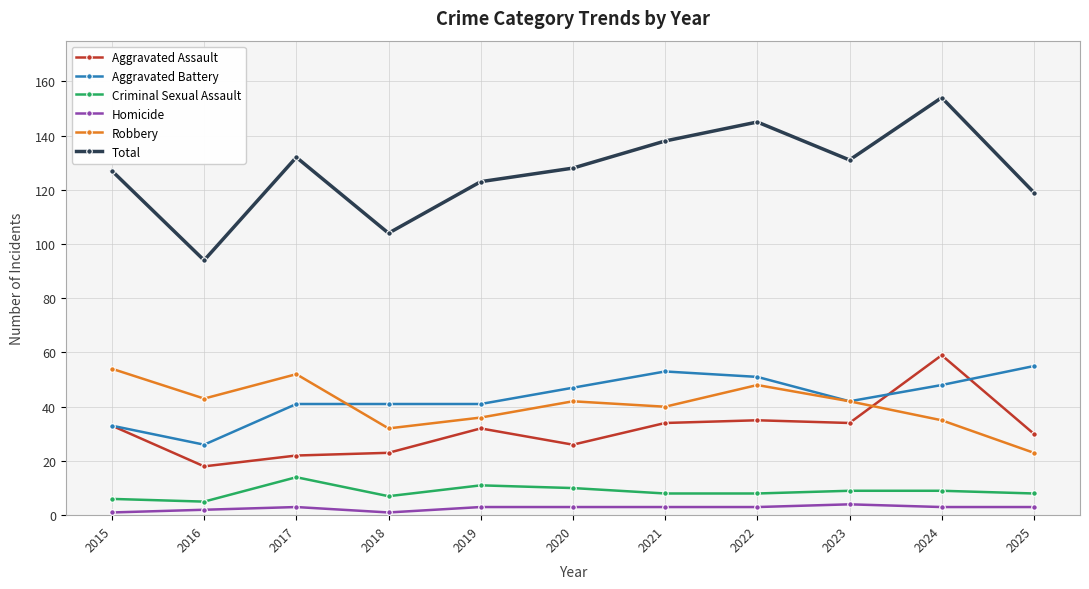

Reading right to left, what are all the values shown in this chart?

Aggravated Assault: 2025=30	2024=59	2023=34	2022=35	2021=34	2020=26	2019=32	2018=23	2017=22	2016=18	2015=33
Aggravated Battery: 2025=55	2024=48	2023=42	2022=51	2021=53	2020=47	2019=41	2018=41	2017=41	2016=26	2015=33
Criminal Sexual Assault: 2025=8	2024=9	2023=9	2022=8	2021=8	2020=10	2019=11	2018=7	2017=14	2016=5	2015=6
Homicide: 2025=3	2024=3	2023=4	2022=3	2021=3	2020=3	2019=3	2018=1	2017=3	2016=2	2015=1
Robbery: 2025=23	2024=35	2023=42	2022=48	2021=40	2020=42	2019=36	2018=32	2017=52	2016=43	2015=54
Total: 2025=119	2024=154	2023=131	2022=145	2021=138	2020=128	2019=123	2018=104	2017=132	2016=94	2015=127